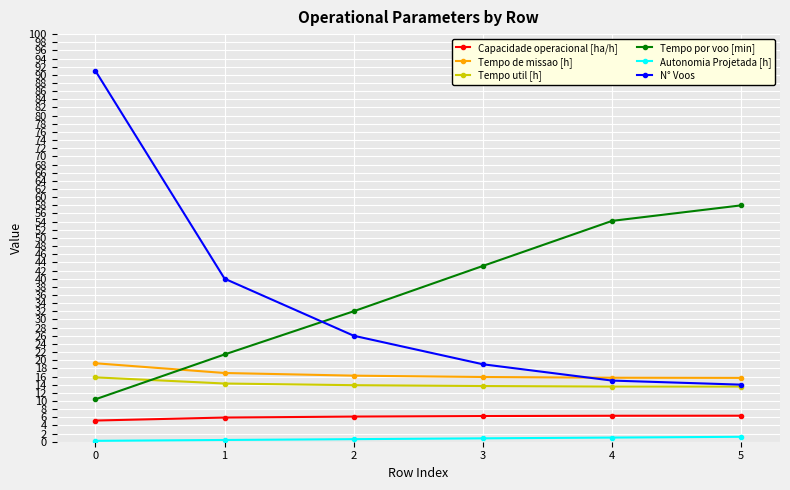

What are all the series names shown in the legend?

Capacidade operacional [ha/h], Tempo de missao [h], Tempo util [h], Tempo por voo [min], Autonomia Projetada [h], N° Voos